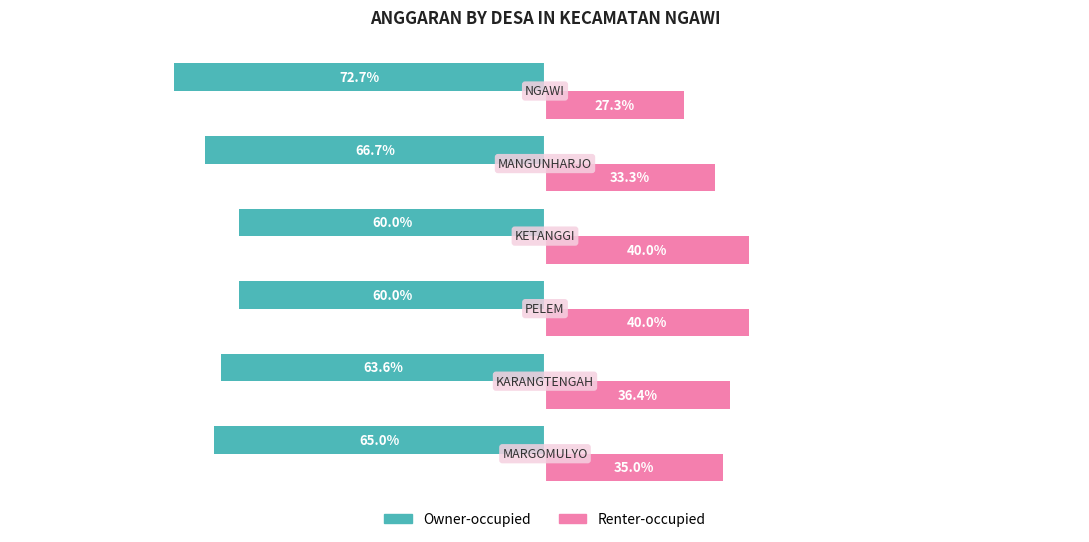

Rank the series by their maximum value, from lowest to highest.

Owner-occupied, Renter-occupied